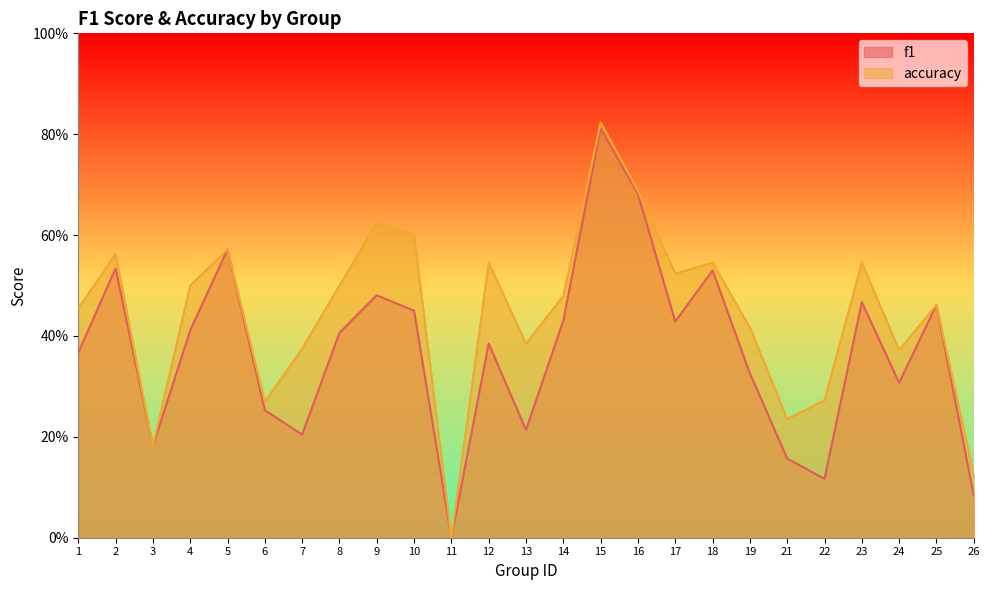

Which series has the largest total across all categories?

accuracy